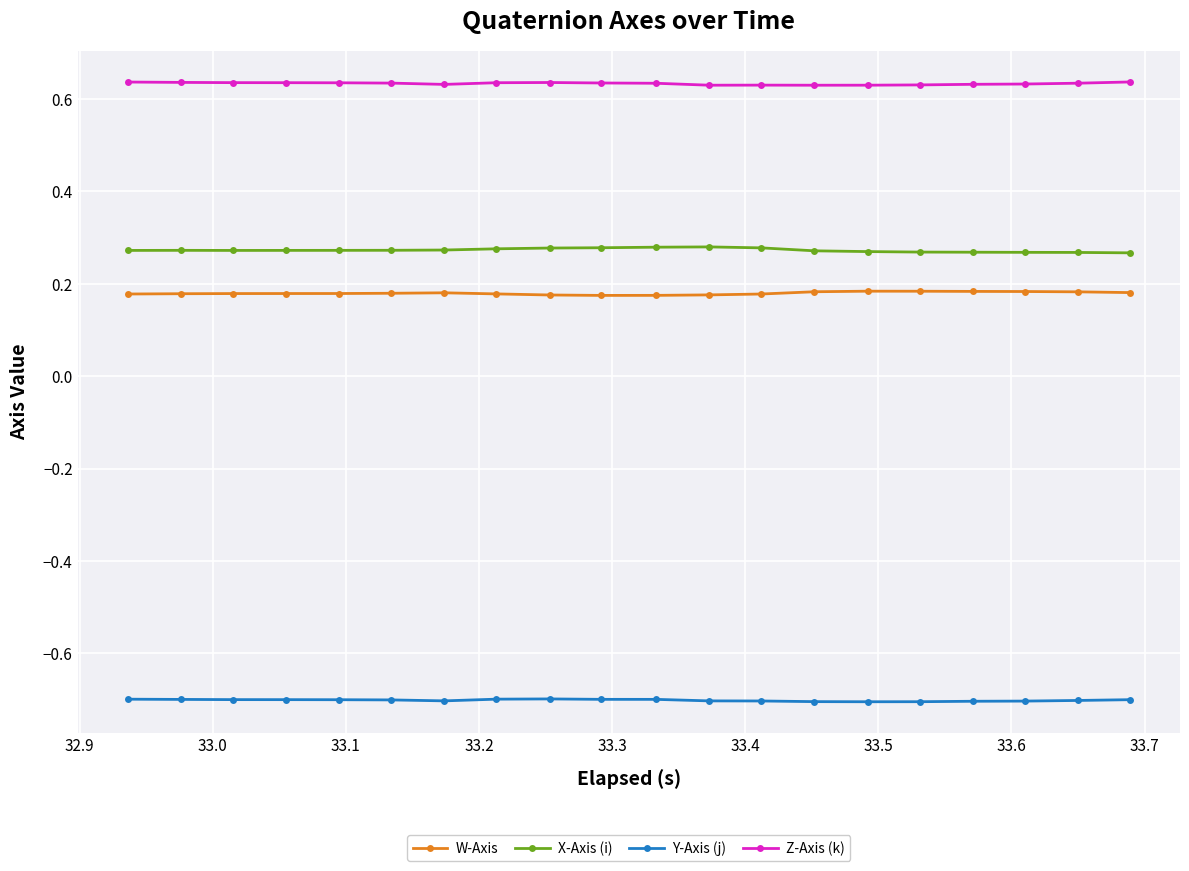

List the series in order of their peak value, highest first.

Z-Axis (k), X-Axis (i), W-Axis, Y-Axis (j)